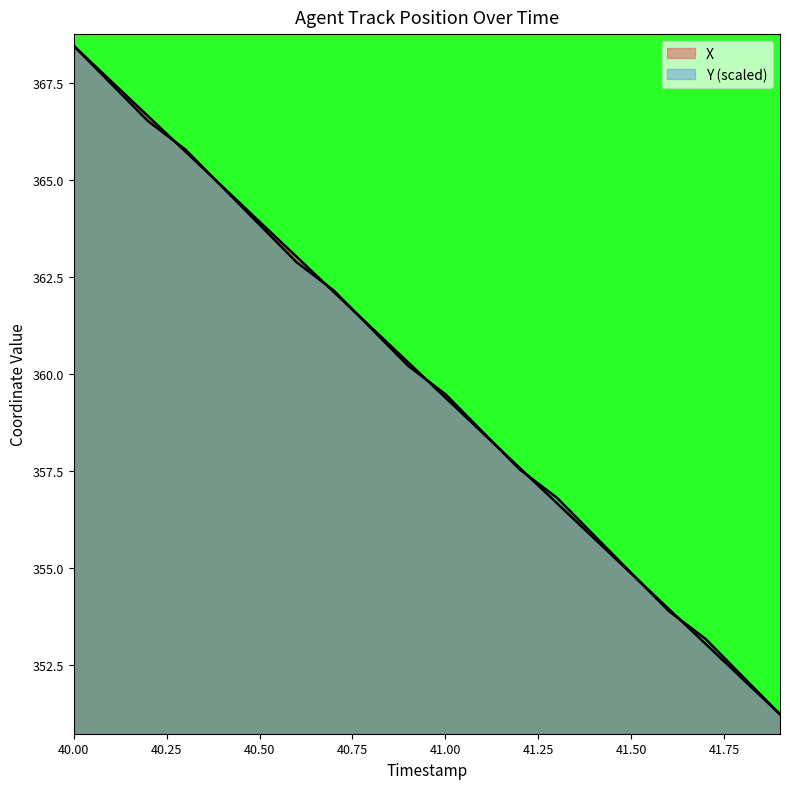

What is the label of the 10th point from the right?

41.0